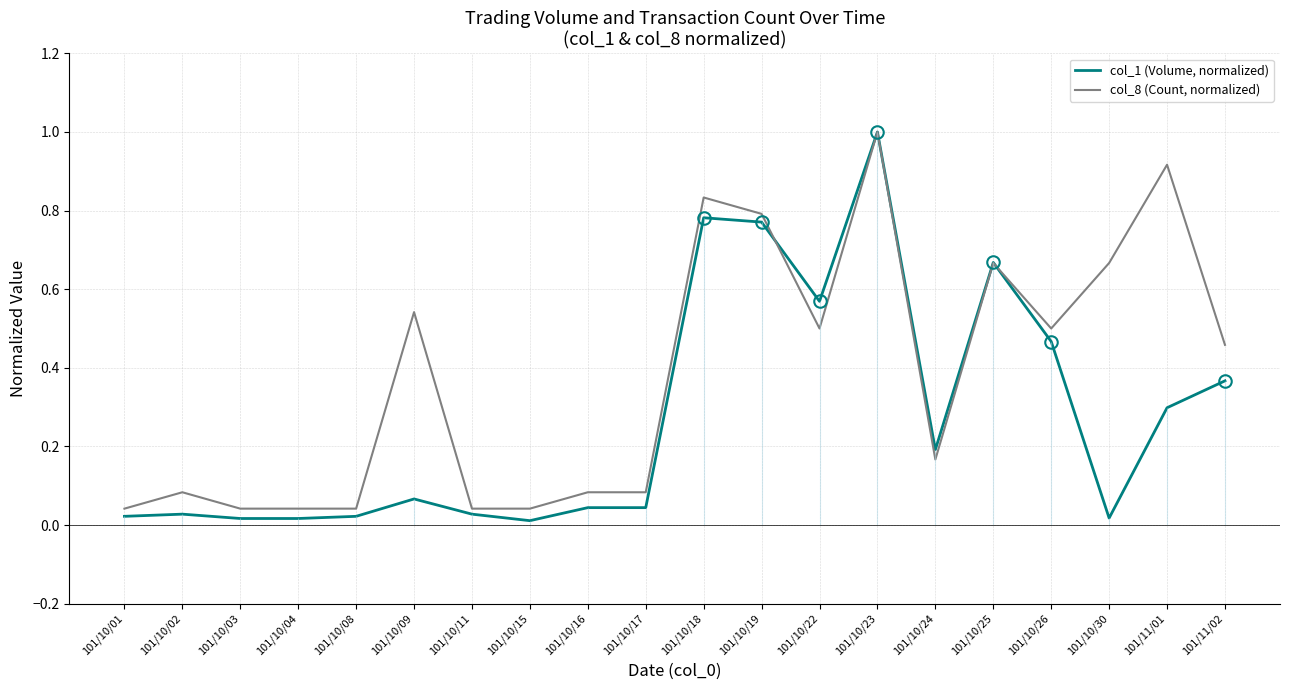

What is the difference between the second highest and minimum values in the col_1 (Volume, normalized) series?

0.8